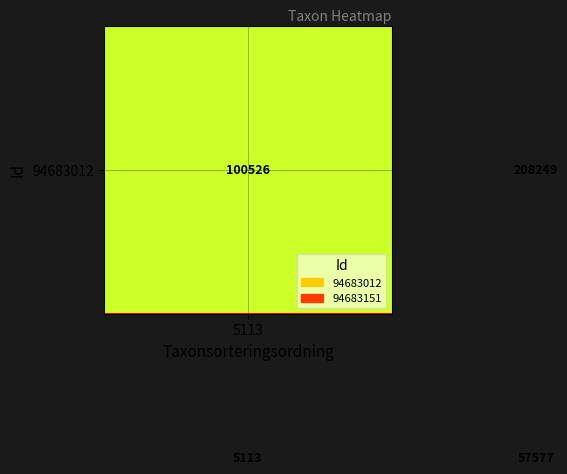

What is the maximum value shown in the chart?

208249